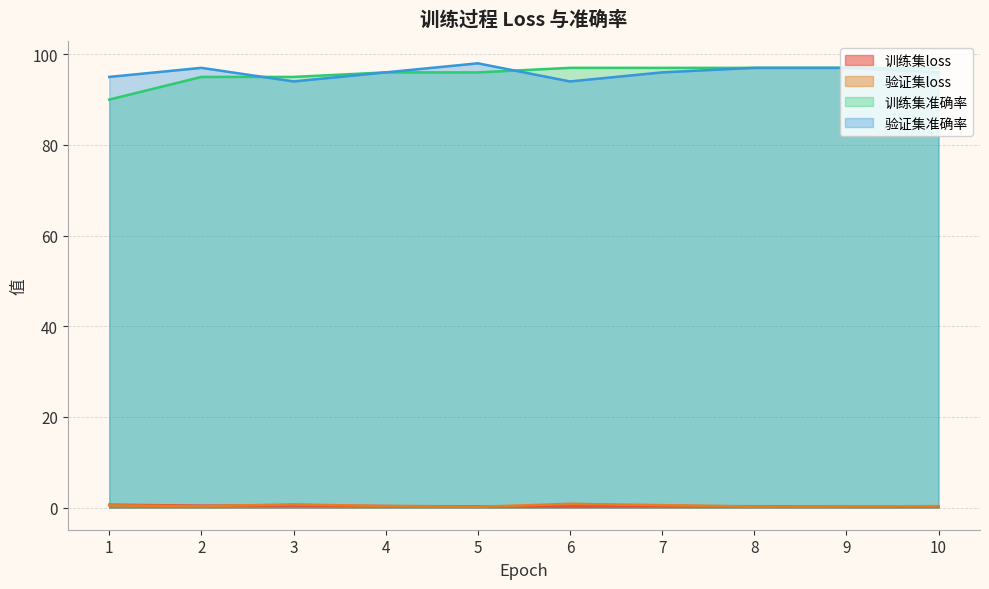

What is the value of the 训练集准确率 point at the 5th from the left?

96.0